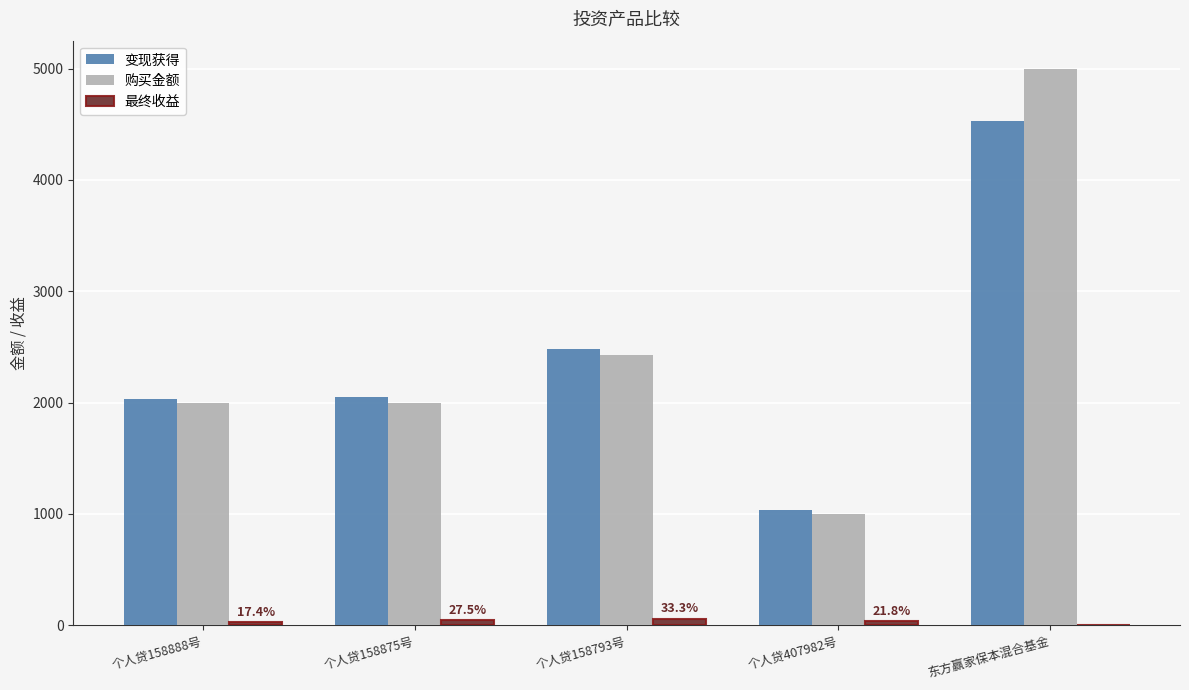

At which category is the sum across all series the highest?

东方赢家保本混合基金